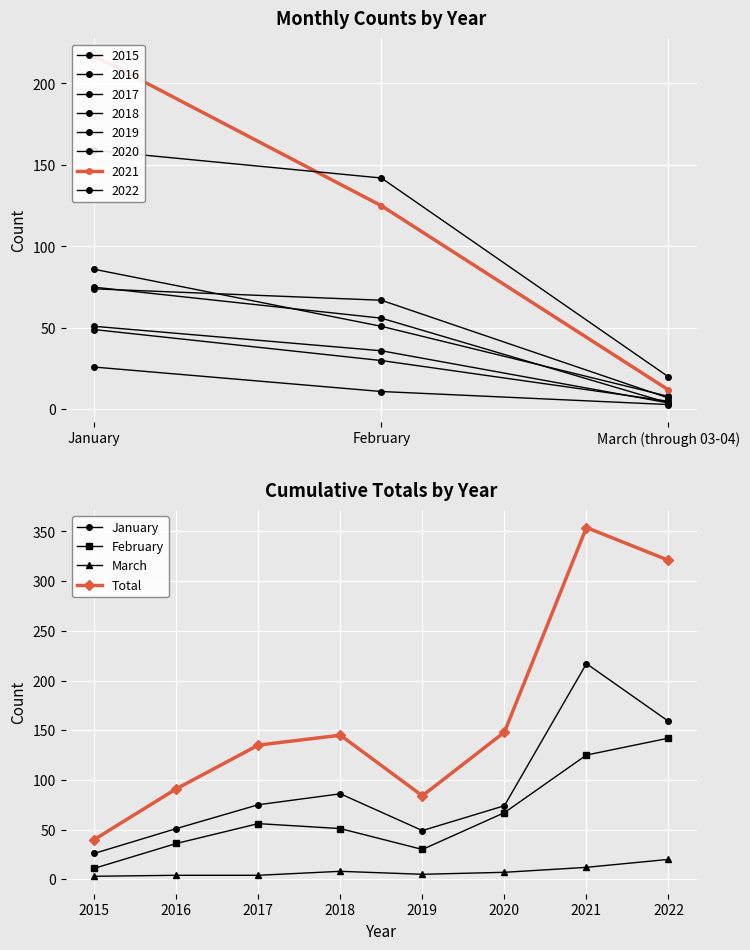

Is it true that March equals 5 at 2019?

True